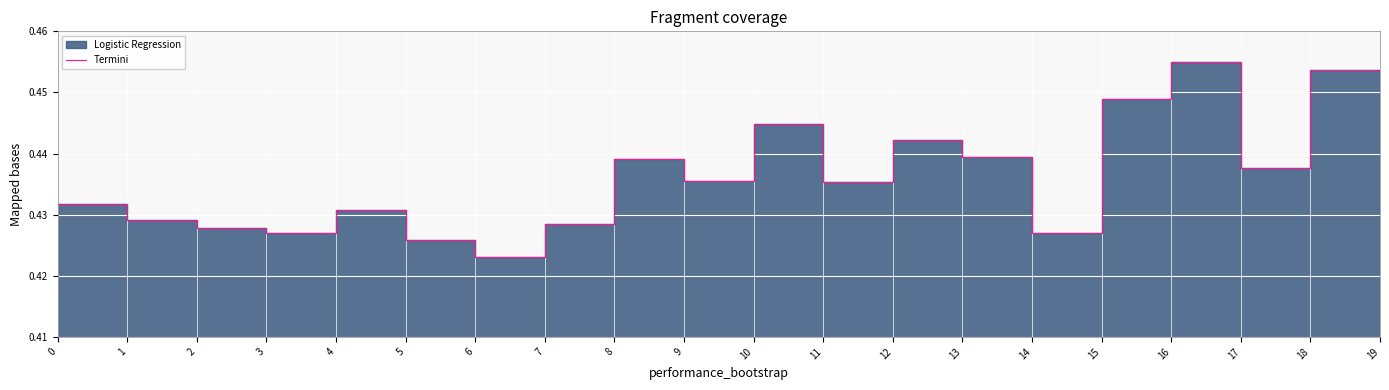

Reading left to right, list all the values displayed in this chart.

0=0.4	1=0.4	2=0.4	3=0.4	4=0.4	5=0.4	6=0.4	7=0.4	8=0.4	9=0.4	10=0.4	11=0.4	12=0.4	13=0.4	14=0.4	15=0.4	16=0.5	17=0.4	18=0.5	19=0.4